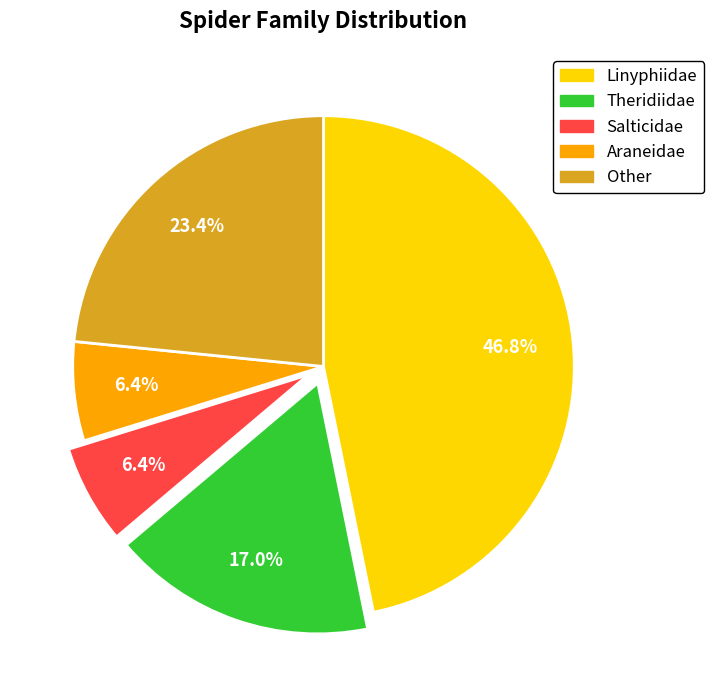

Count the number of slices in the pie.

5